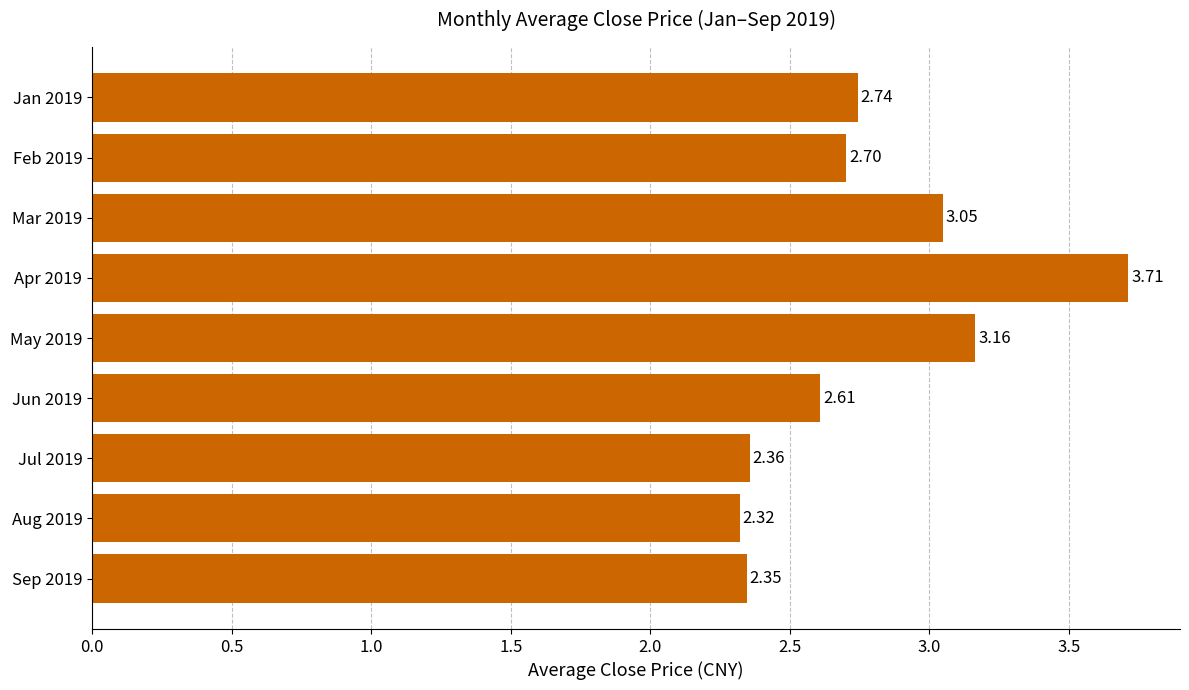

What is the average value?

2.8